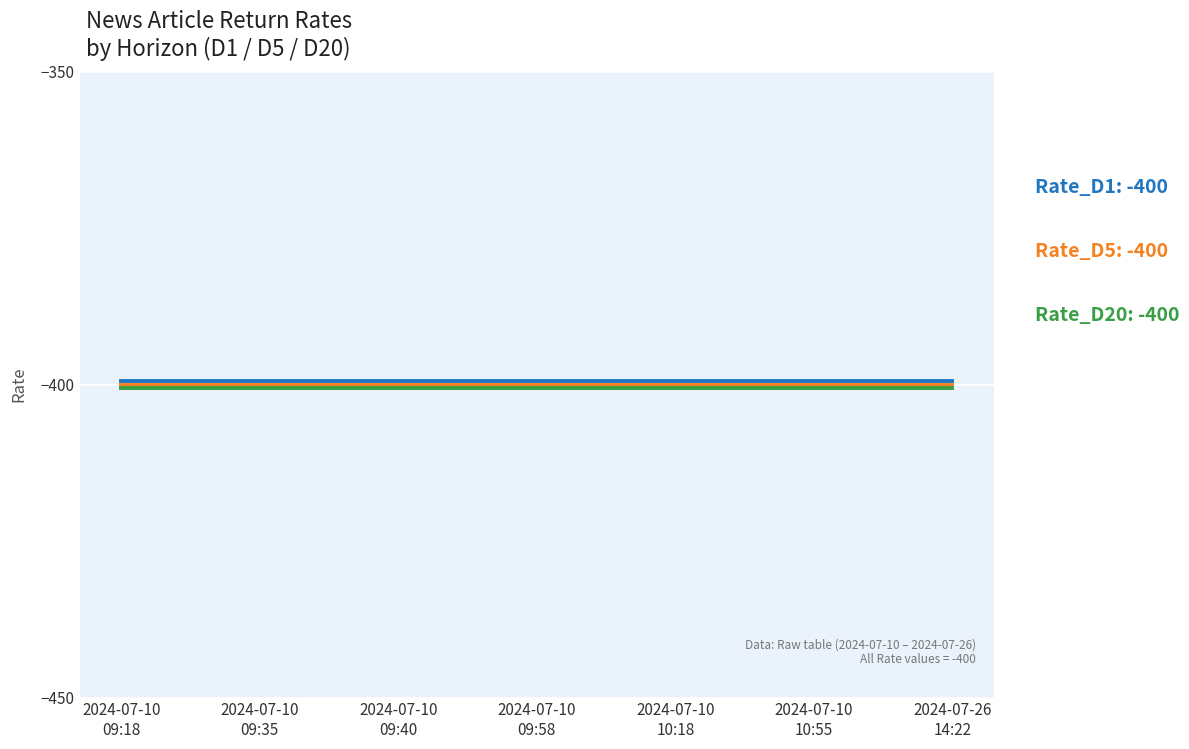

At which category does the chart reach its minimum across all series?

2024-07-10
09:18